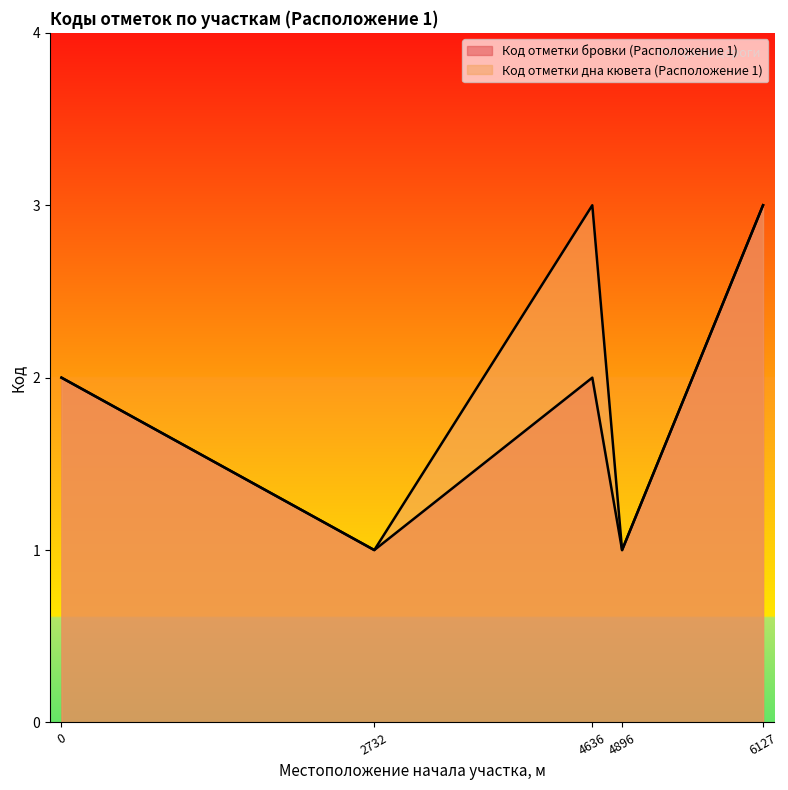

True or false: Код отметки бровки (Расположение 1) and Код отметки дна кювета (Расположение 1) cross at least once.

False